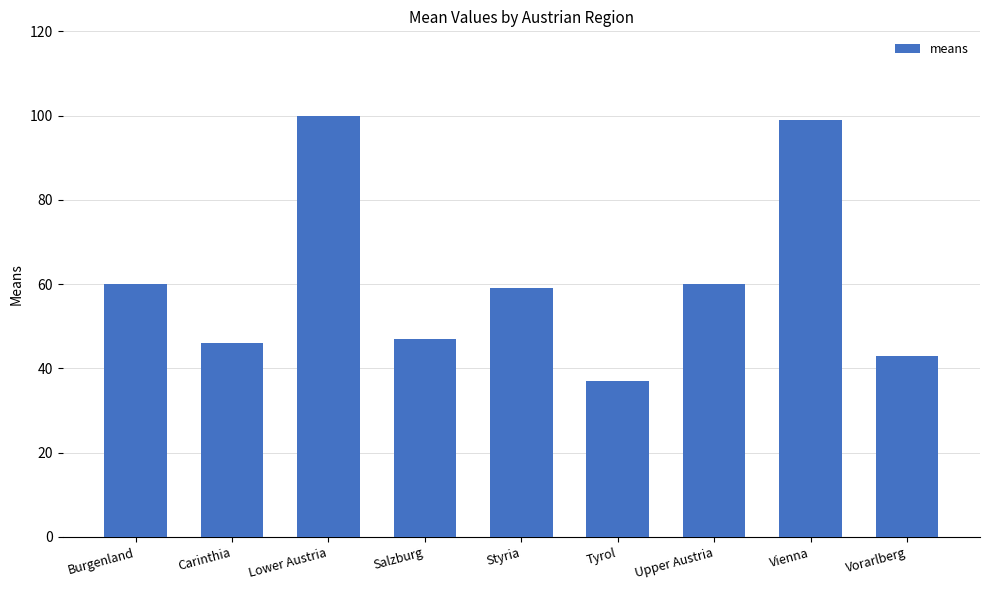

What is the average value?

61